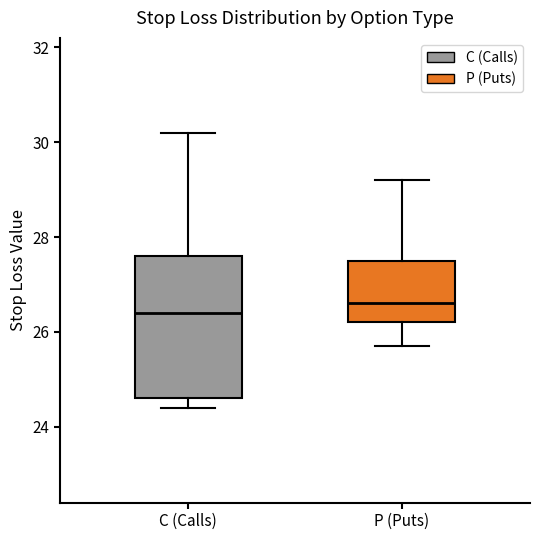

Comparing the boxes themselves (not the whiskers), which one is the tallest?

C (Calls)